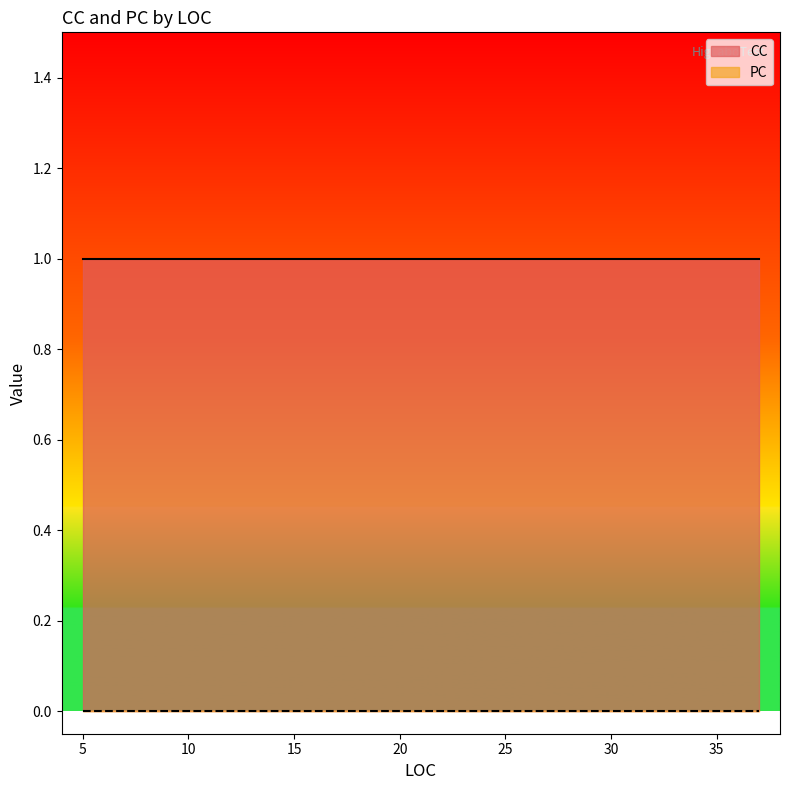

Reading left to right, what are all the values shown in this chart?

CC: 1	1	1	1	1	1	1	1	1	1	1	1	1	1	1	1	1	1	1	1	1	1	1	1	1	1	1	1	1	1	1	1	1	1	1	1
PC: 0	0	0	0	0	0	0	0	0	0	0	0	0	0	0	0	0	0	0	0	0	0	0	0	0	0	0	0	0	0	0	0	0	0	0	0